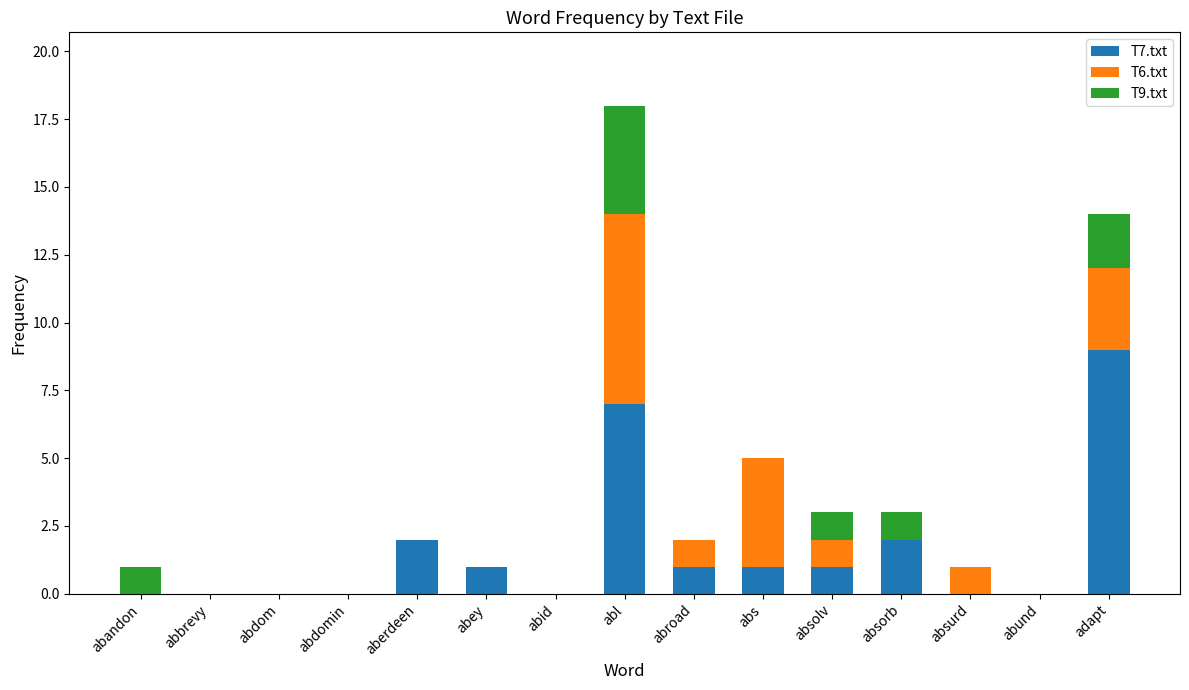

The value of T7.txt at abey is 1. True or false?

True